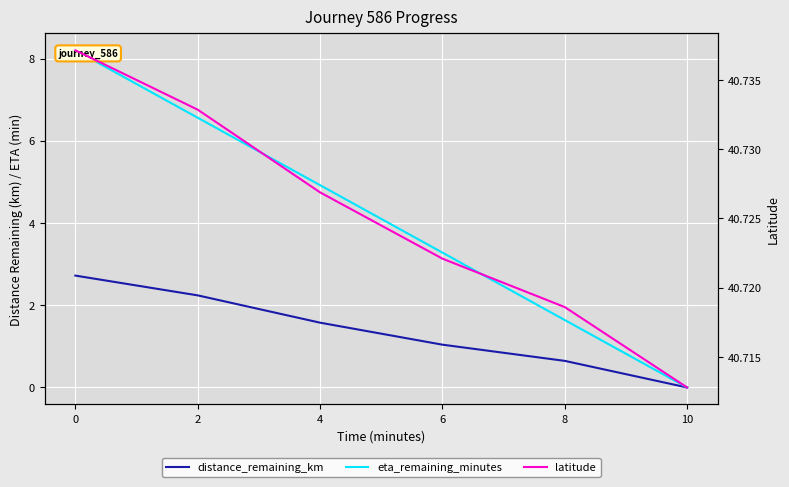

True or false: distance_remaining_km and latitude intersect in this chart.

False